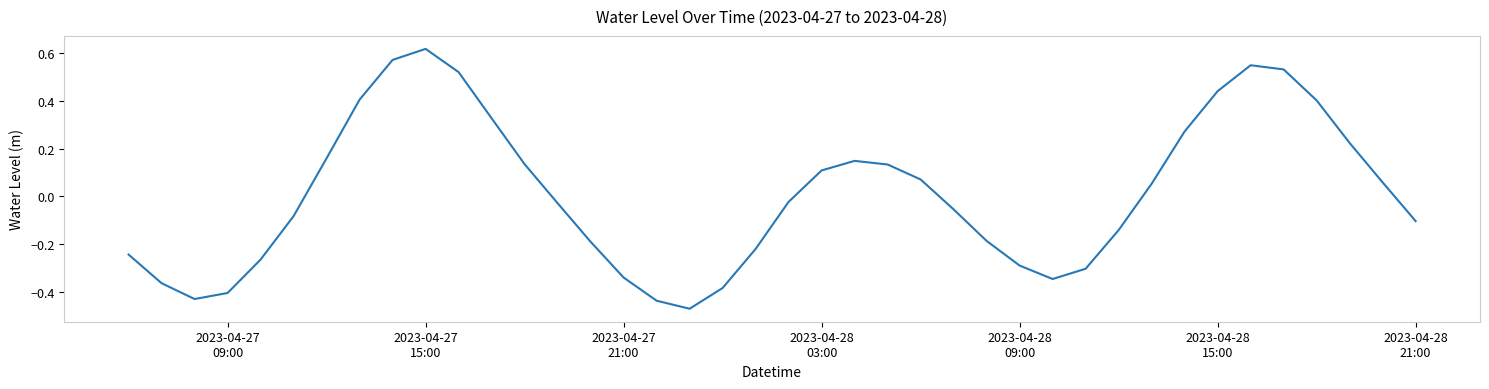

What is the value of the 25th point from the left?

0.1